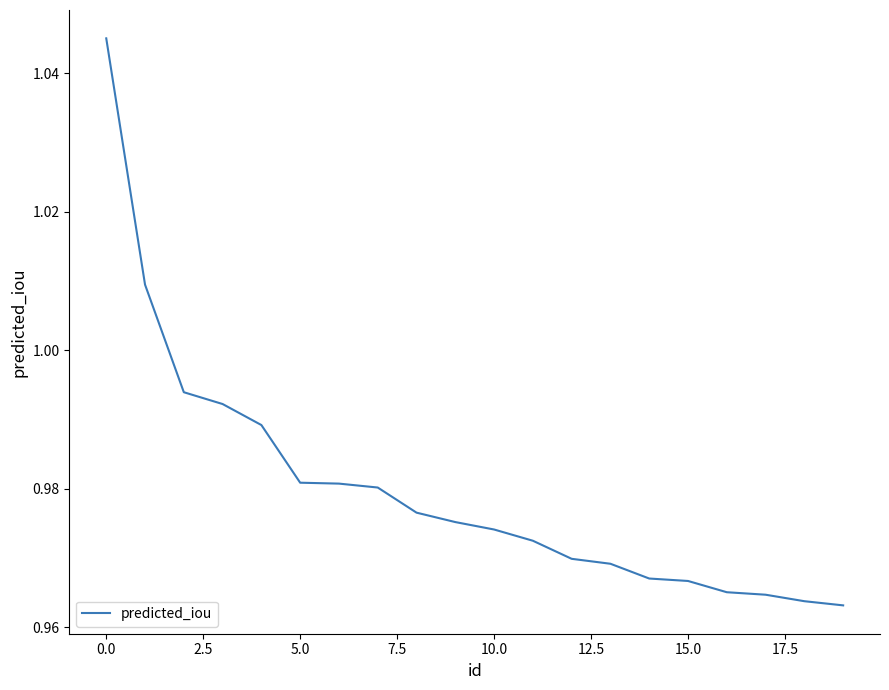

Does the chart display data point markers on the line(s)?

No